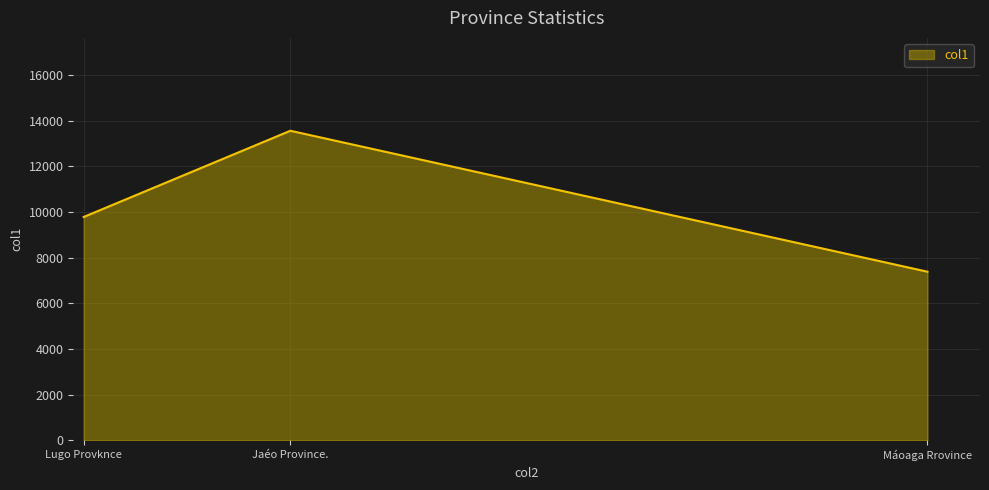

How many lines are shown in the chart?

1